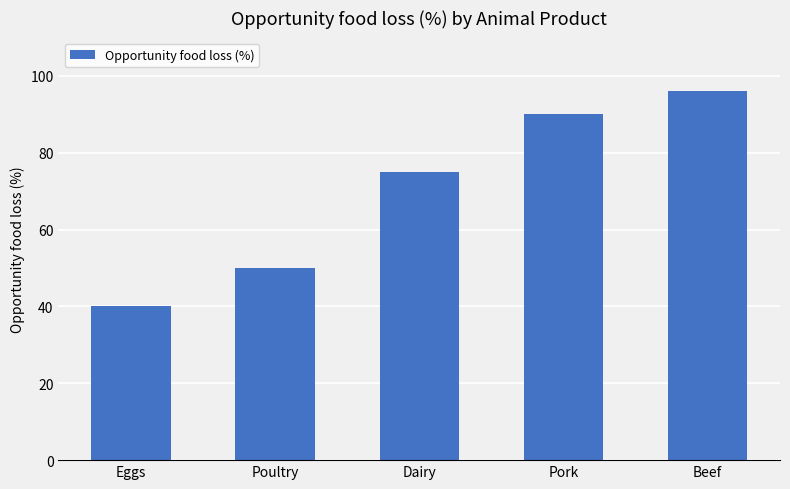

What is the difference between the values at Poultry and Eggs?

10